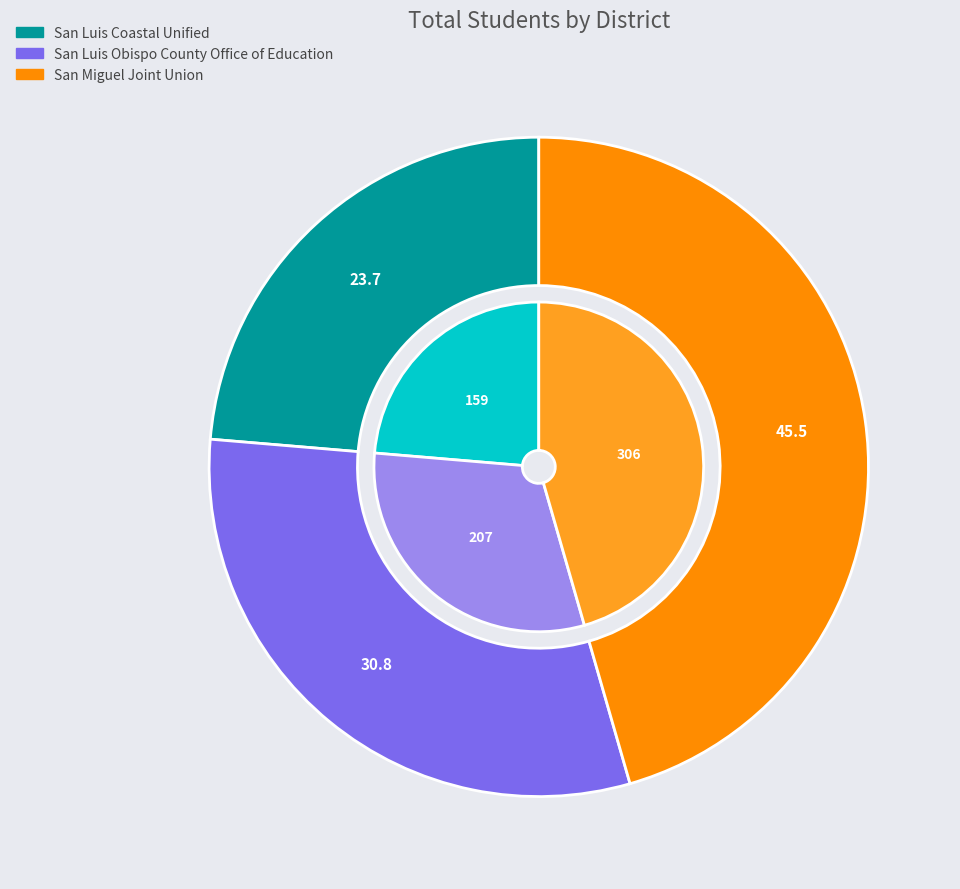

Which has a higher value, San Luis Obispo County Office of Education or San Luis Coastal Unified?

San Luis Obispo County Office of Education